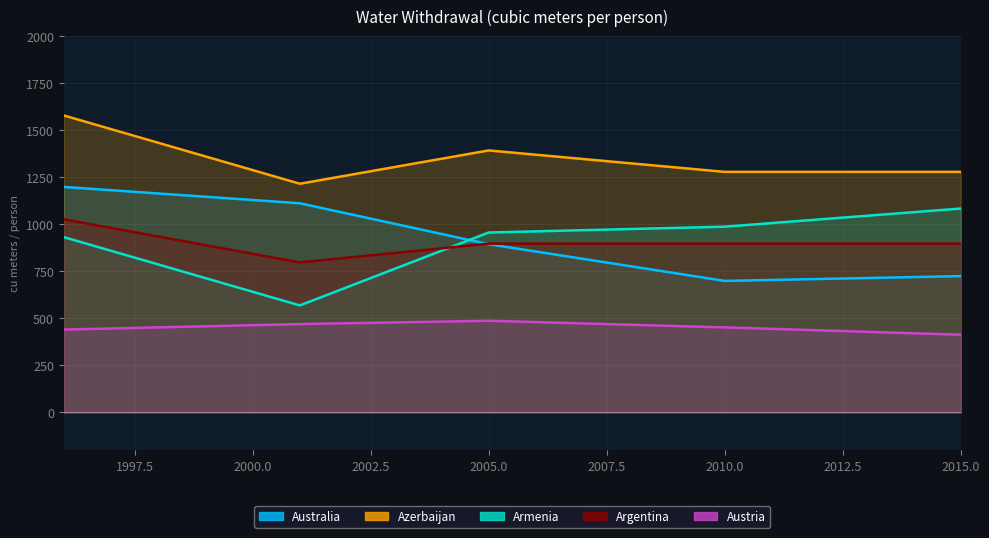

How many lines are shown in the chart?

5